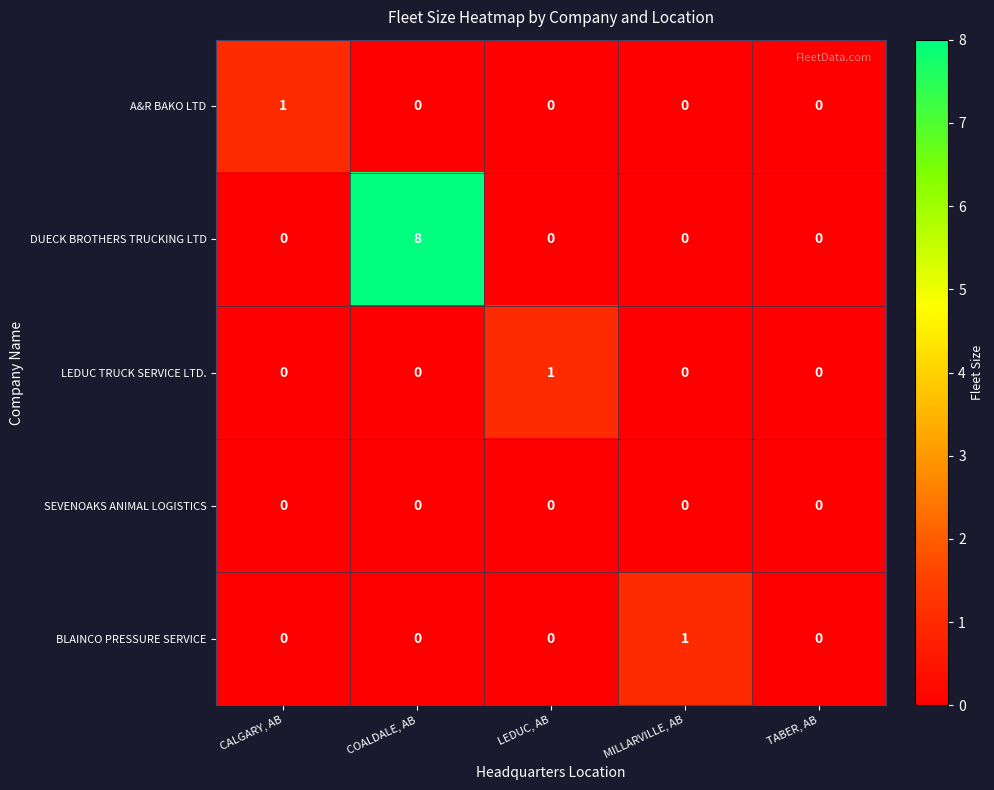

Is the value of BLAINCO PRESSURE SERVICE at COALDALE, AB greater than the value of A&R BAKO LTD at CALGARY, AB?

No